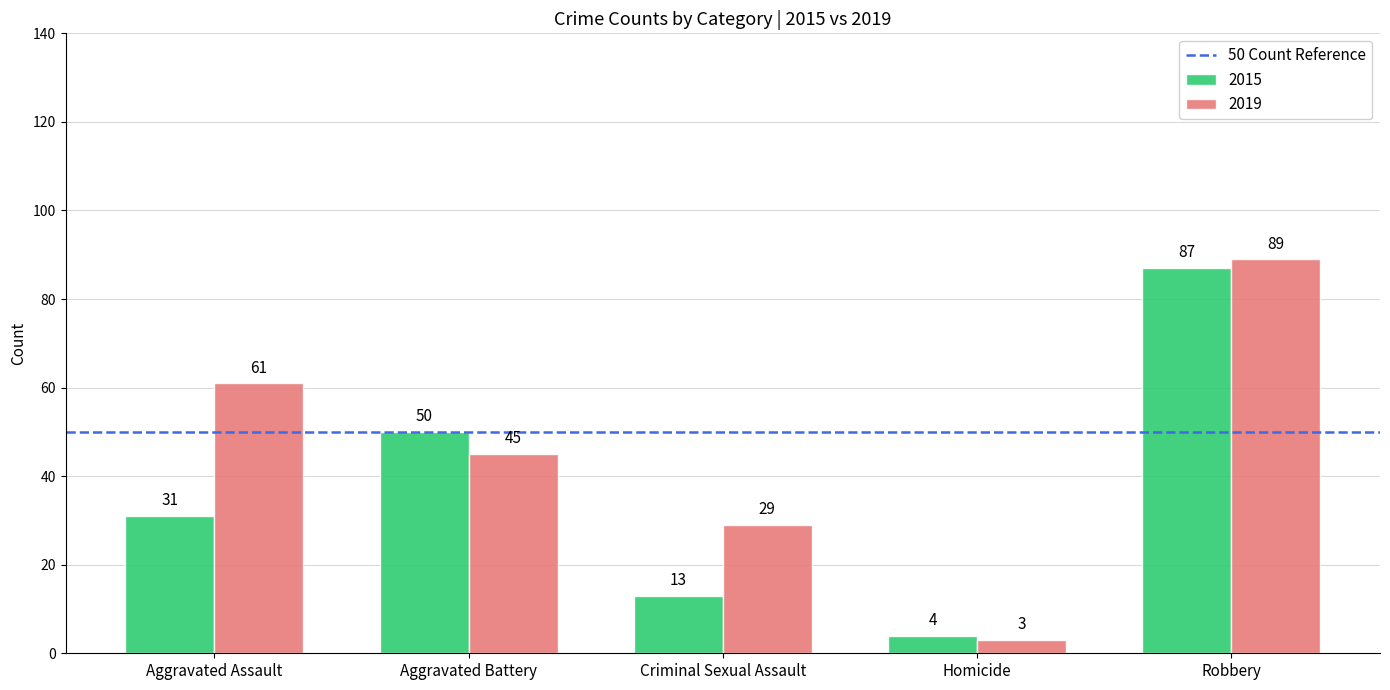

Does the chart contain any negative values?

No